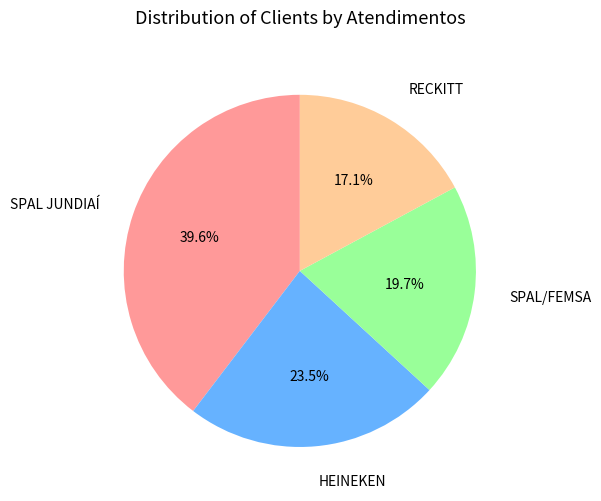

What percentage is the SPAL/FEMSA slice, to the nearest percent?

20%